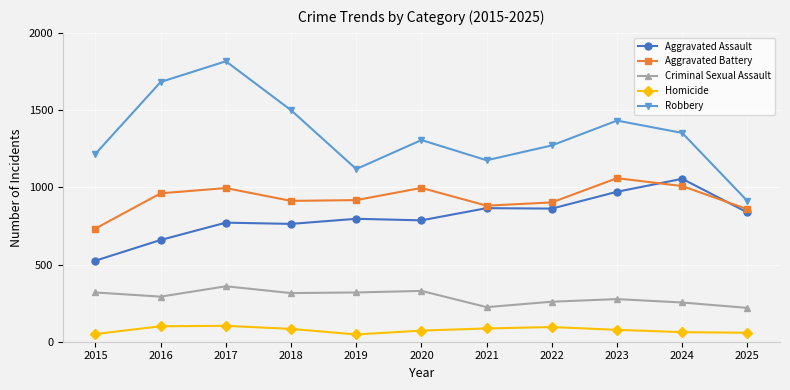

What is the sum of all Aggravated Battery values?

10222